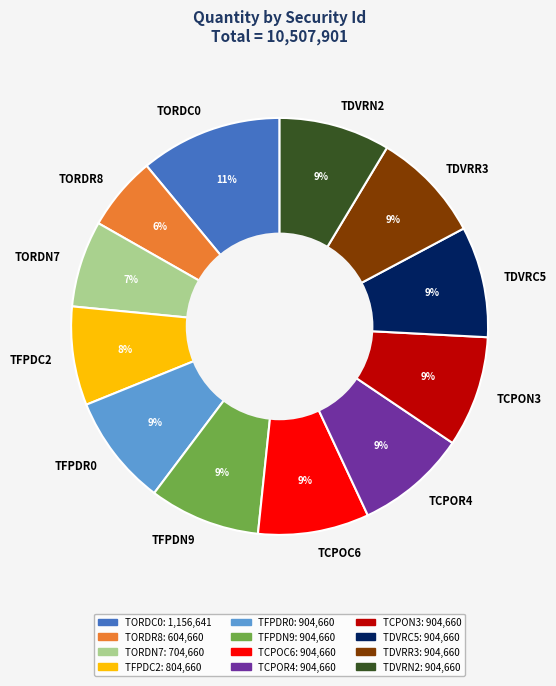

To the nearest percent, what percentage of the pie is TORDR8?

6%